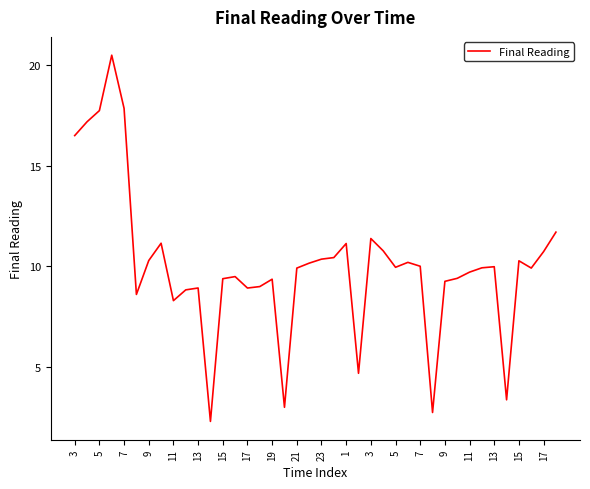

What is the difference between the maximum and minimum values?

18.2